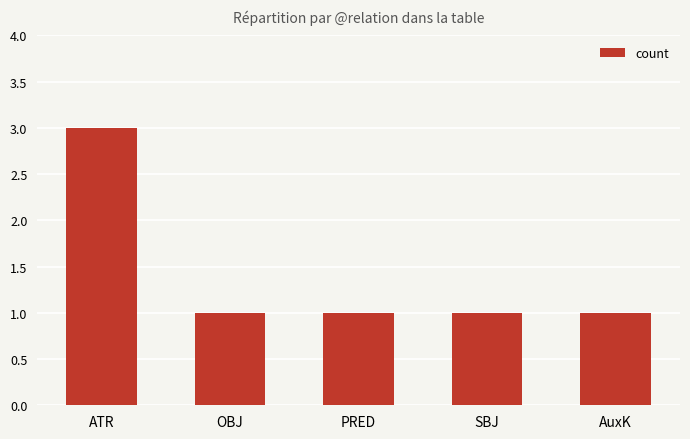

What is the difference between the values at AuxK and ATR?

2